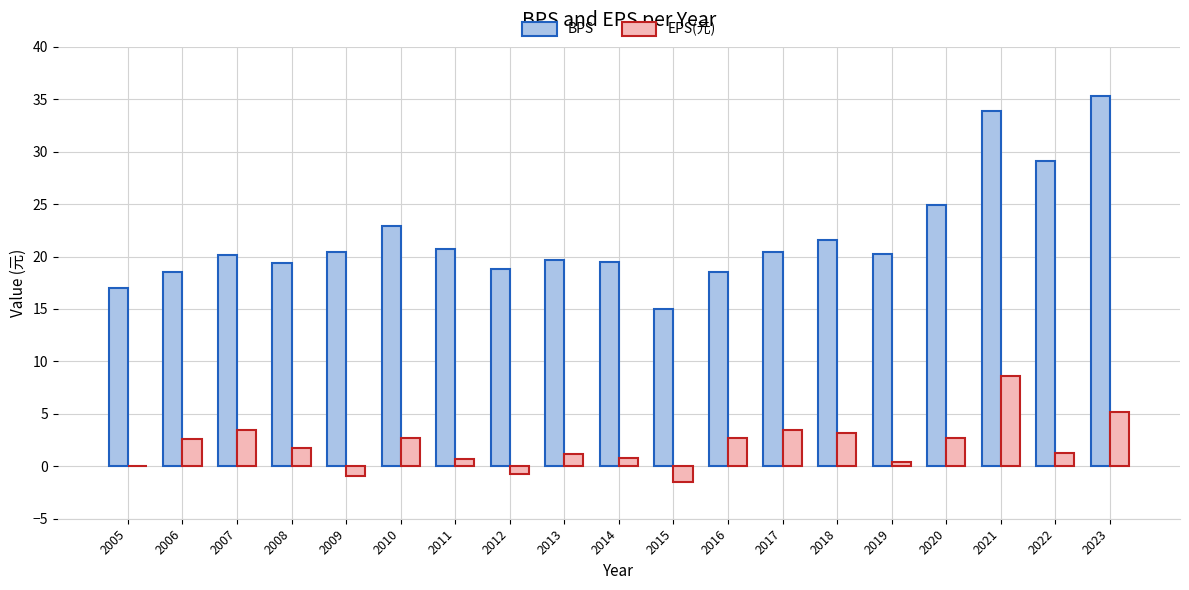

How many distinct data groups are displayed?

2